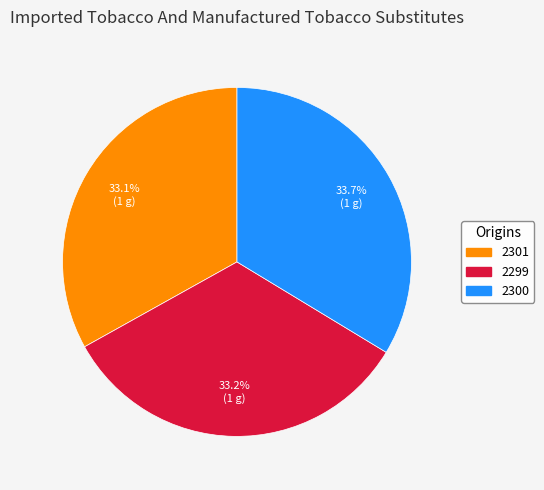

What percentage is NOT represented by 2299?

66.8%